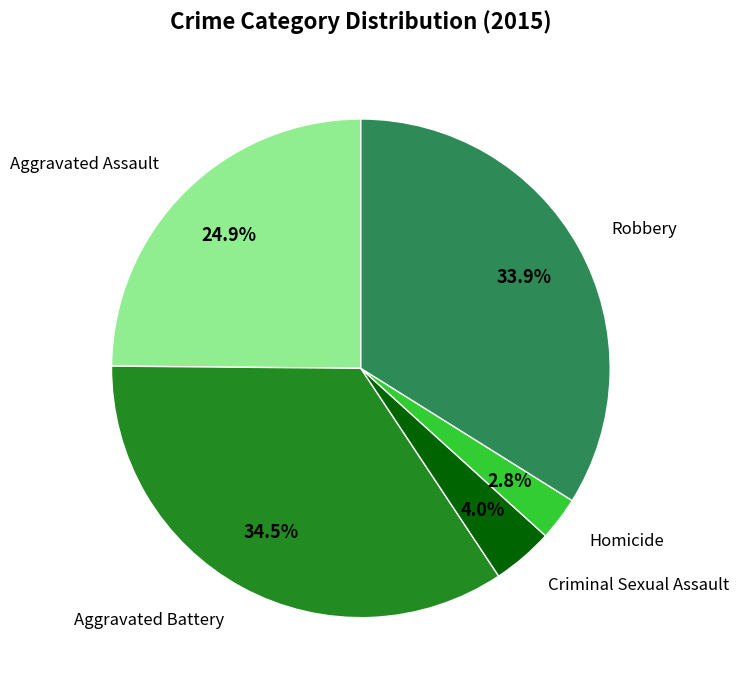

Does any single category account for the majority?

No